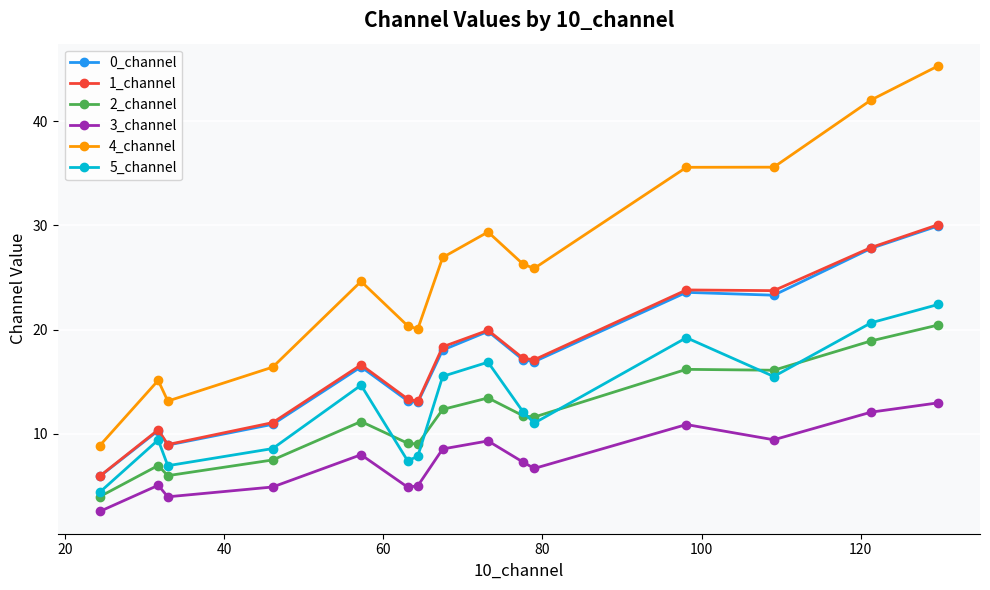

At how many categories does at least one series exceed 6?

15